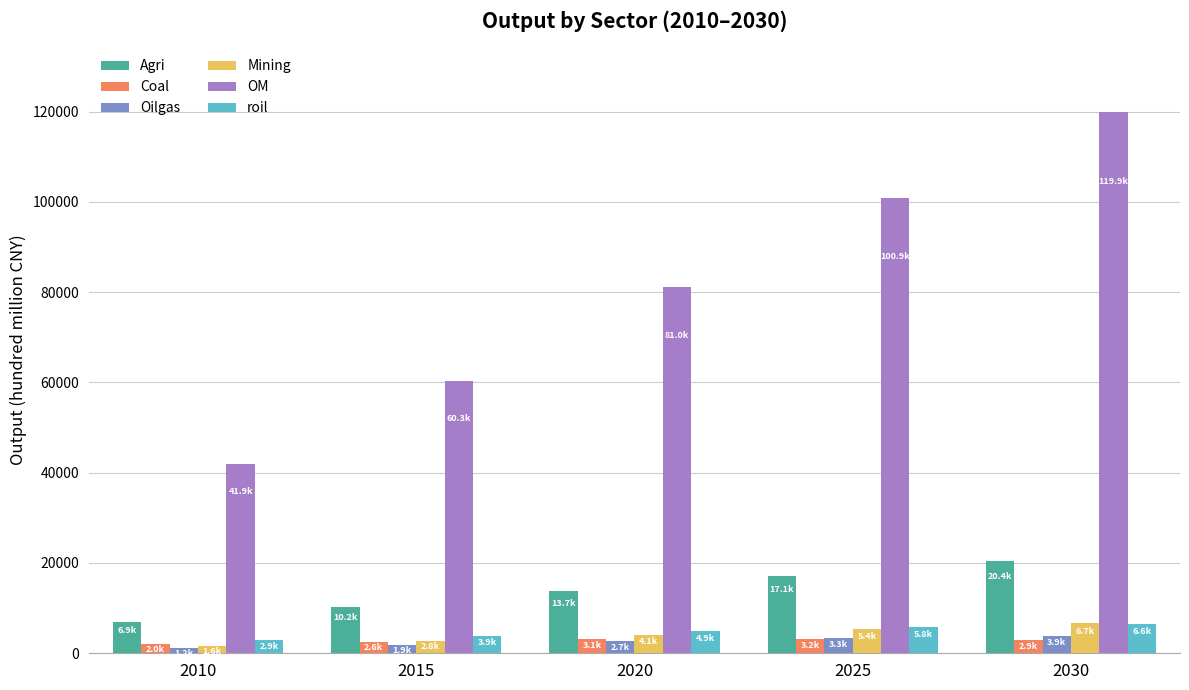

At which category is the sum across all series the highest?

2030